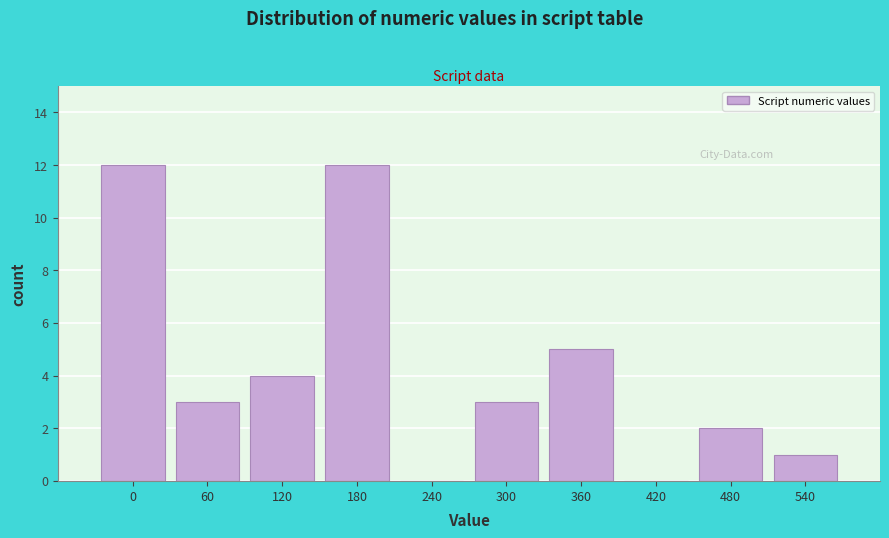

Reading right to left, transcribe all the data shown in this chart.

540=1	480=2	420=0	360=5	300=3	240=0	180=12	120=4	60=3	0=12